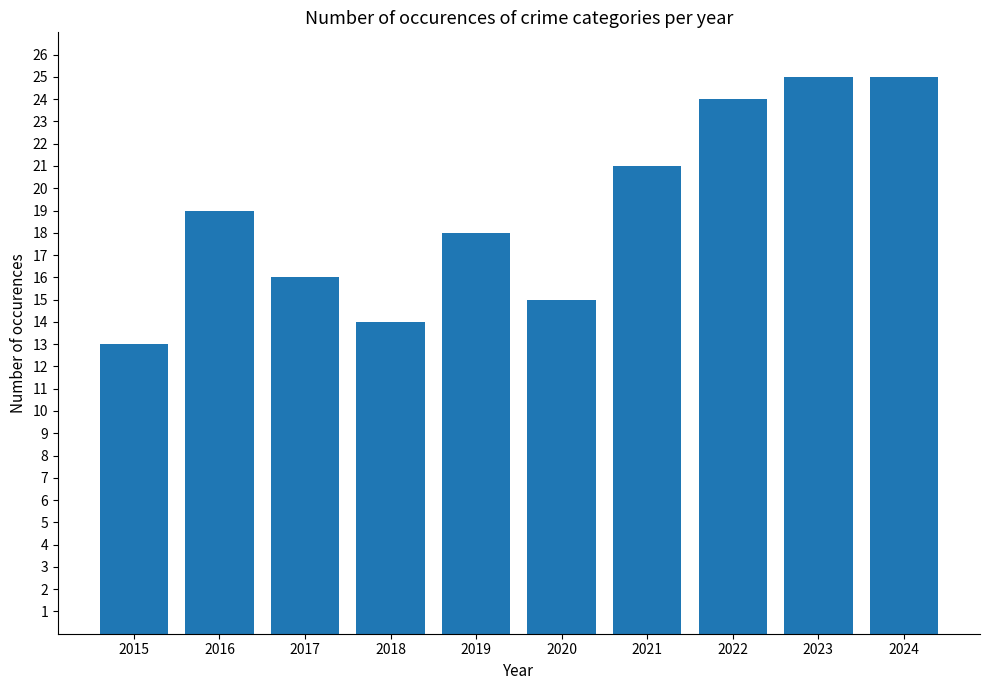

Which category has the lowest value across all series?

2015